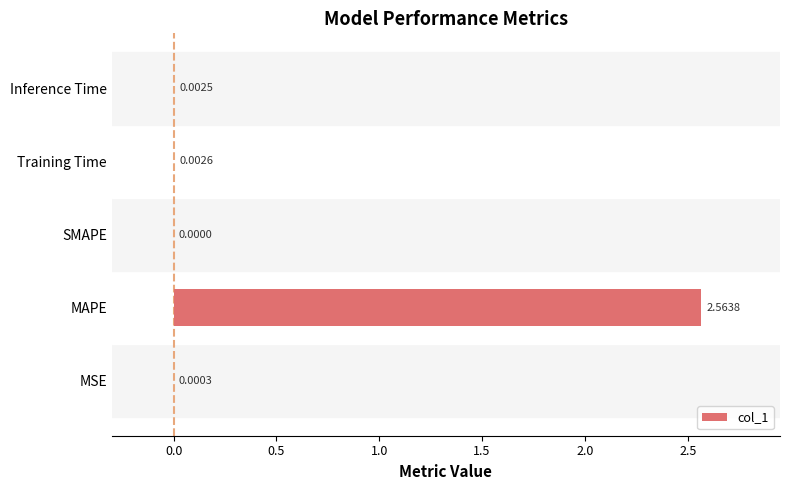

Between Inference Time and Training Time, which is larger?

Training Time